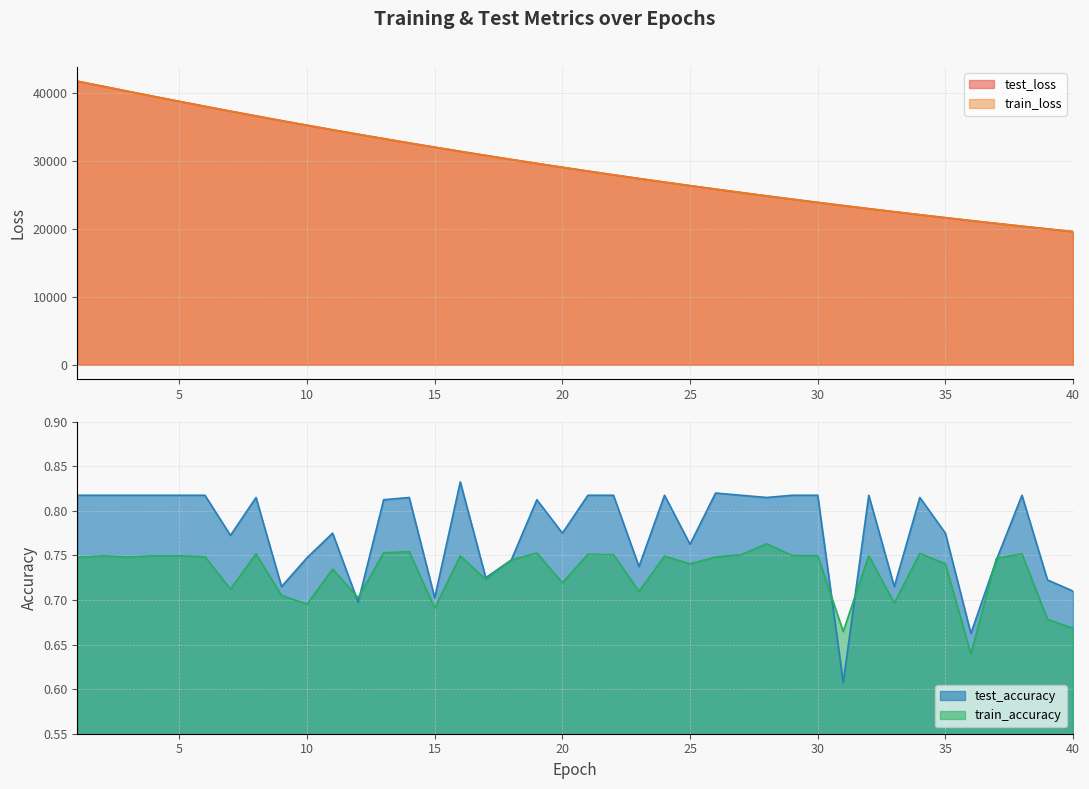

How many intersections are there between test_accuracy and train_accuracy?

6